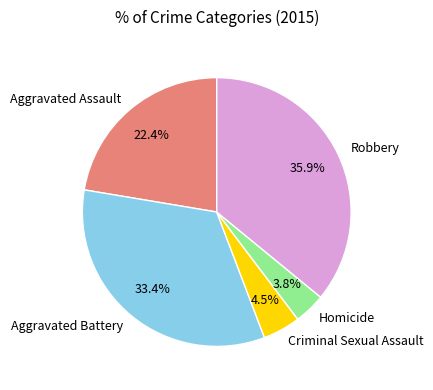

Does any single category account for the majority?

No